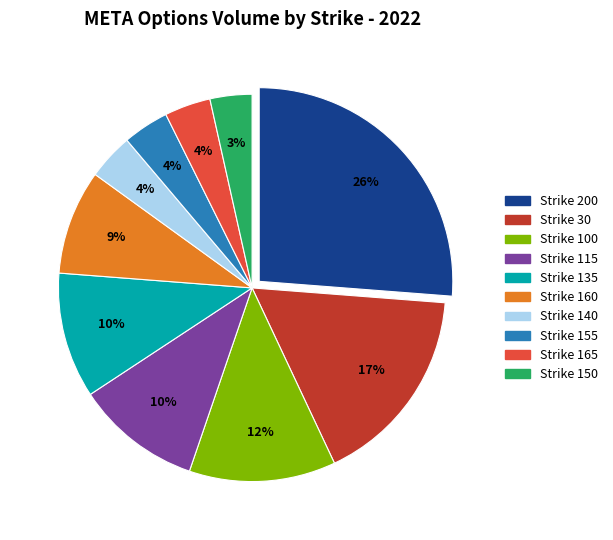

Does any single category account for the majority?

No